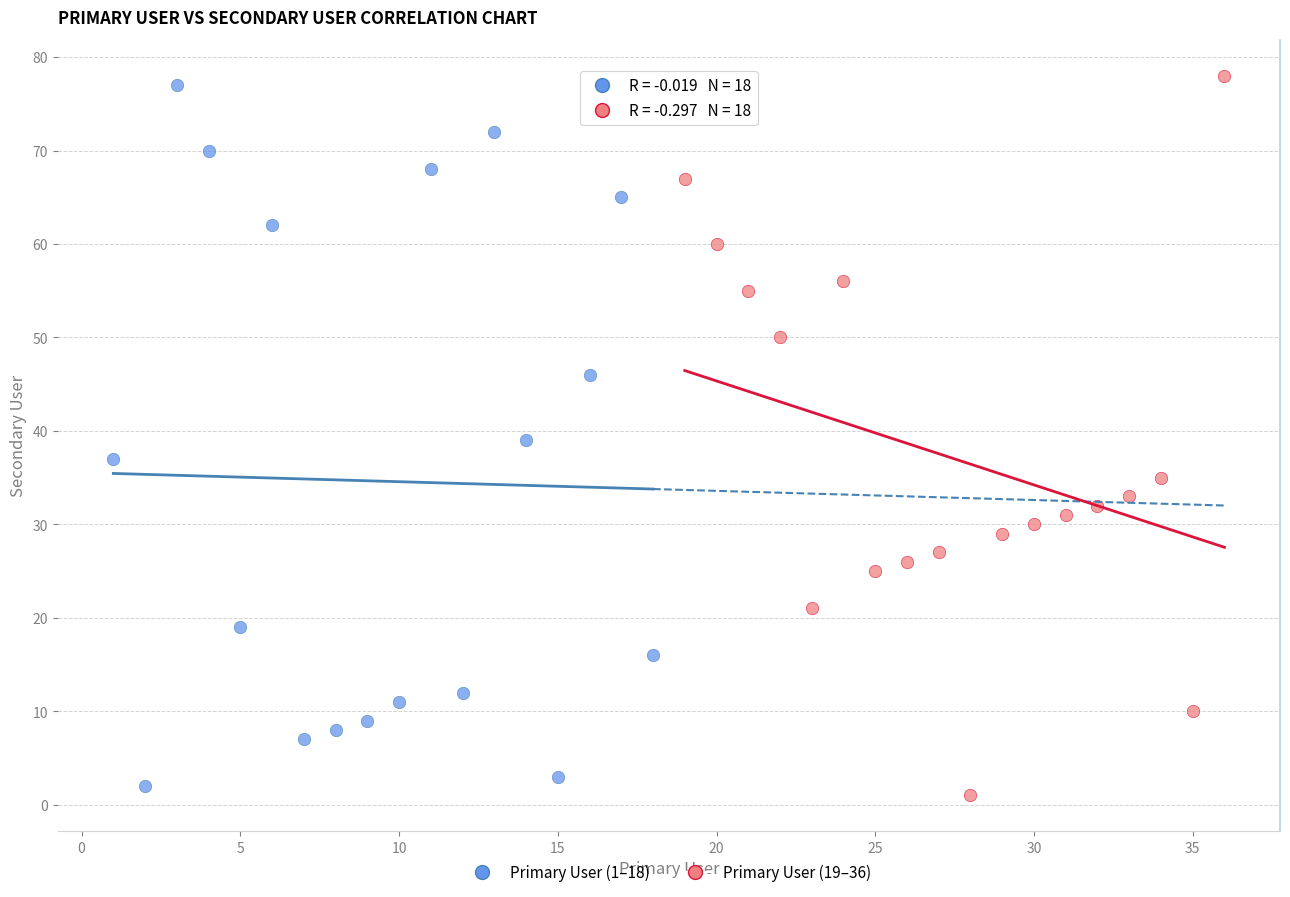

What are all the series names shown in the legend?

Primary User (1–18), Primary User (19–36)